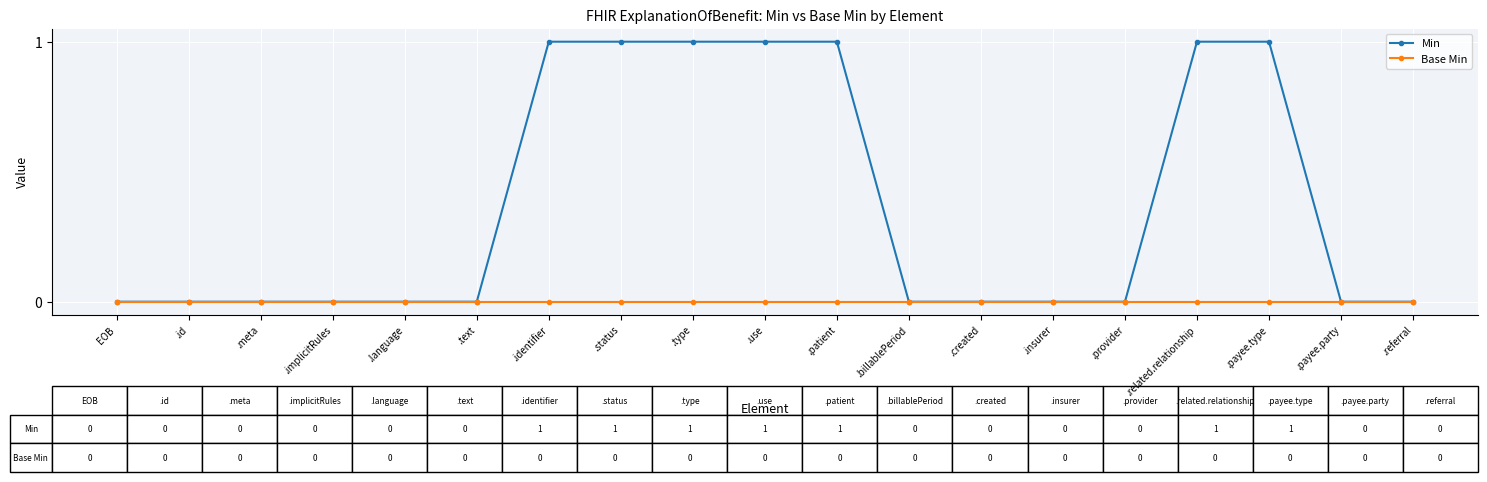

Between .related.relationship and .referral, which series saw the biggest shift?

Min